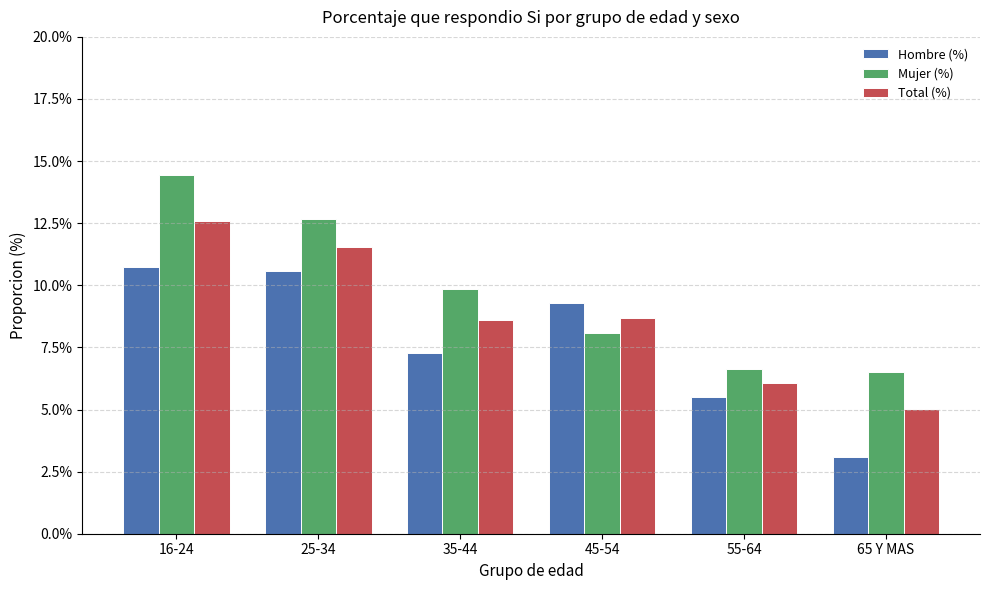

Are the bars horizontal?

No